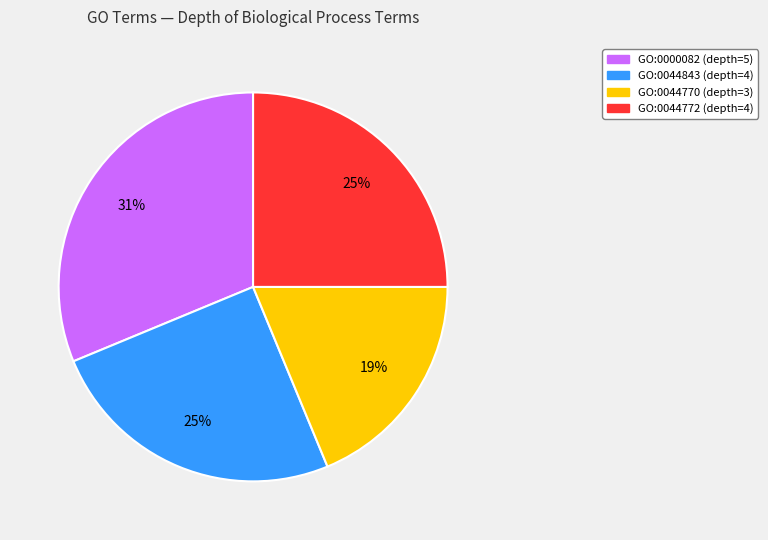

How many slices are in this pie chart?

4